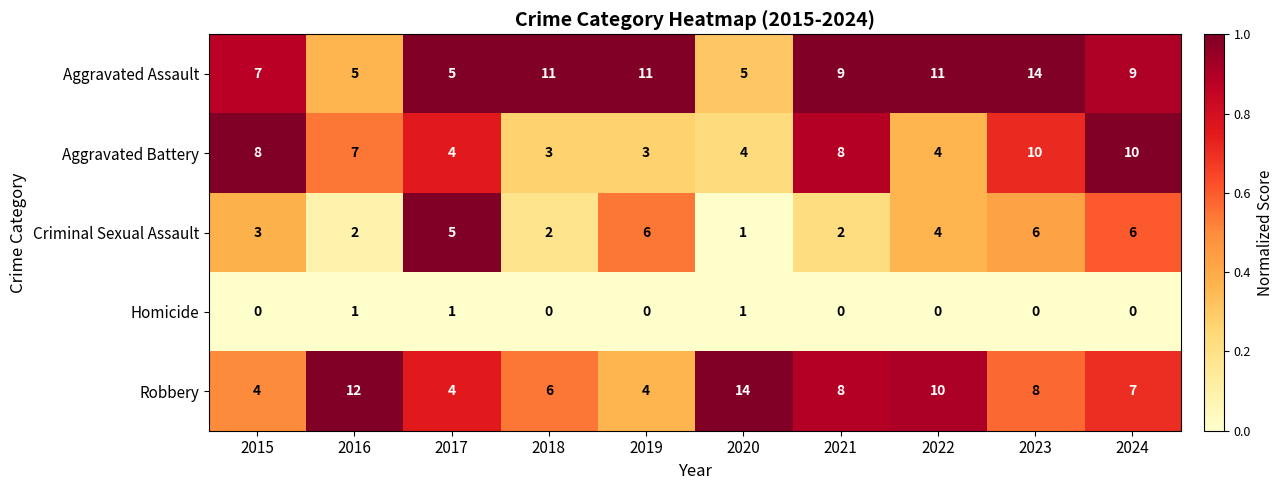

At which category is the sum across all series the highest?

2023